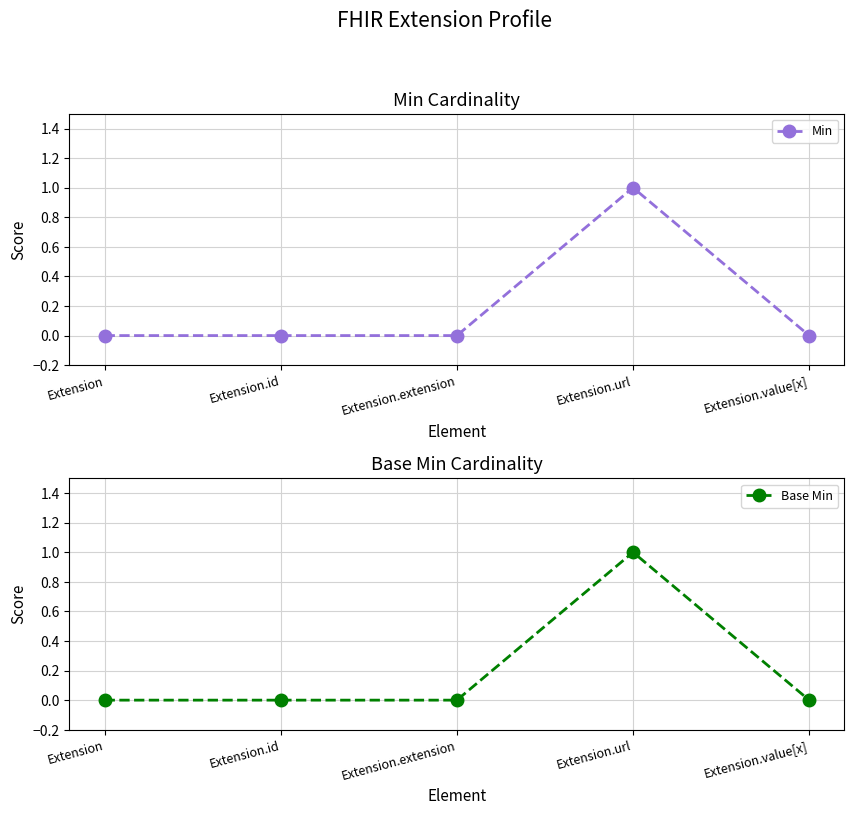

In Base Min, how many points are higher than both neighbors (excluding endpoints)?

1